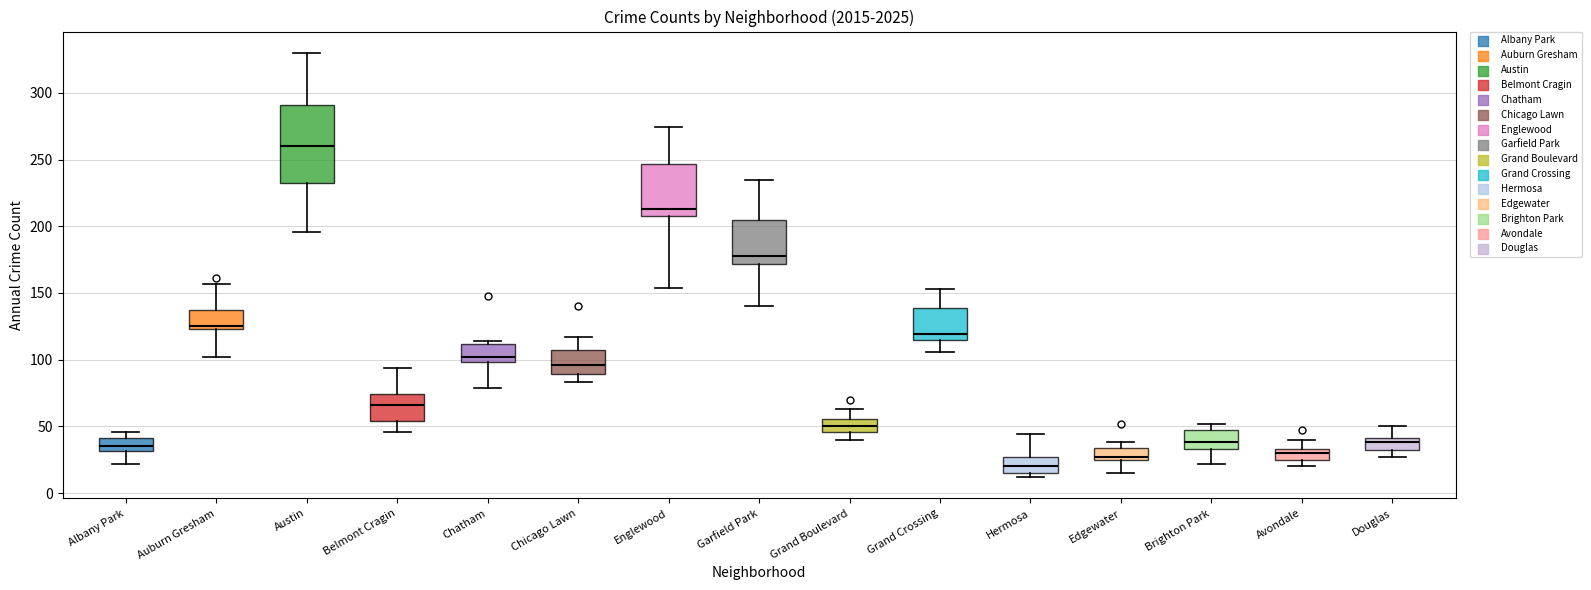

Where does the upper whisker of the box for Belmont Cragin end on the y-axis? The values are not printed on the chart, so give them approximately, as read against the axis.

95